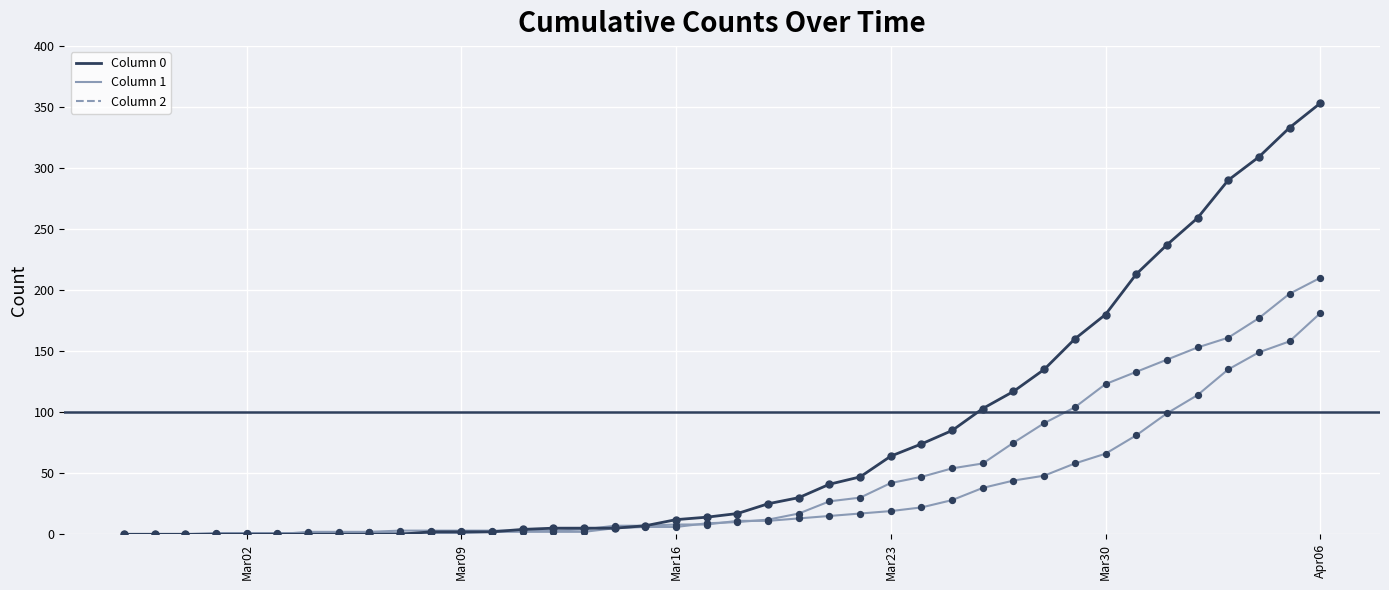

Is the value of 0 at 2020-03-14 greater than the value of 1 at 2020-03-25?

No